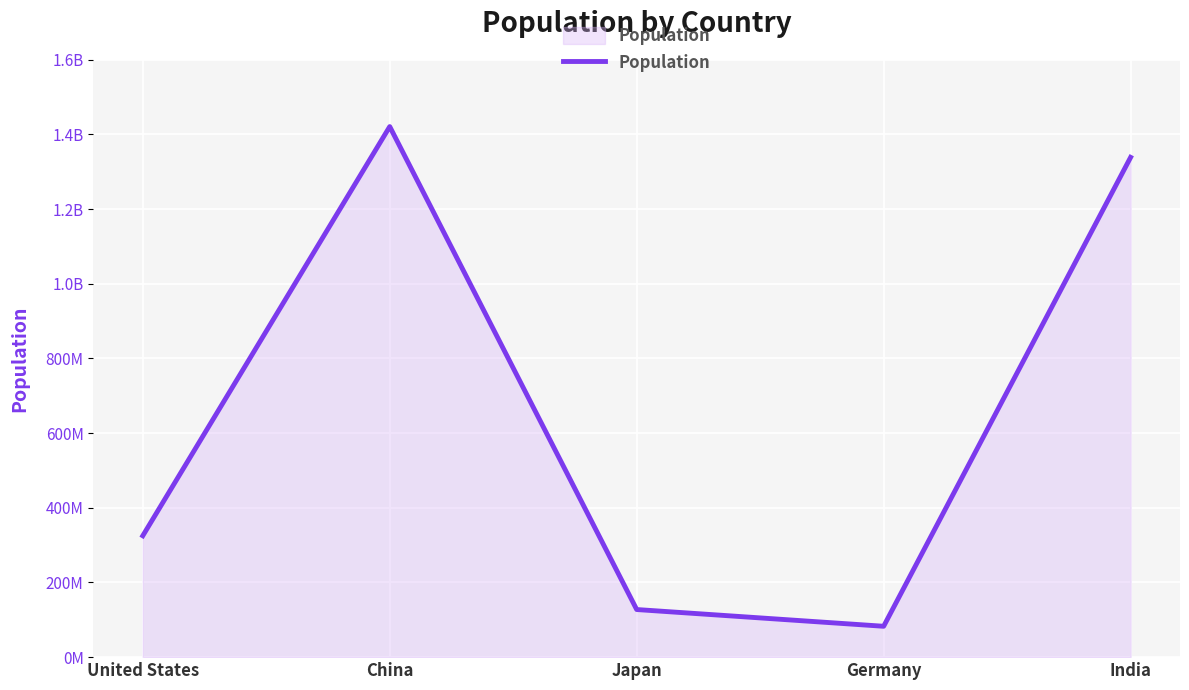

Approximately how many times larger is the value at United States compared to Japan?

2.5